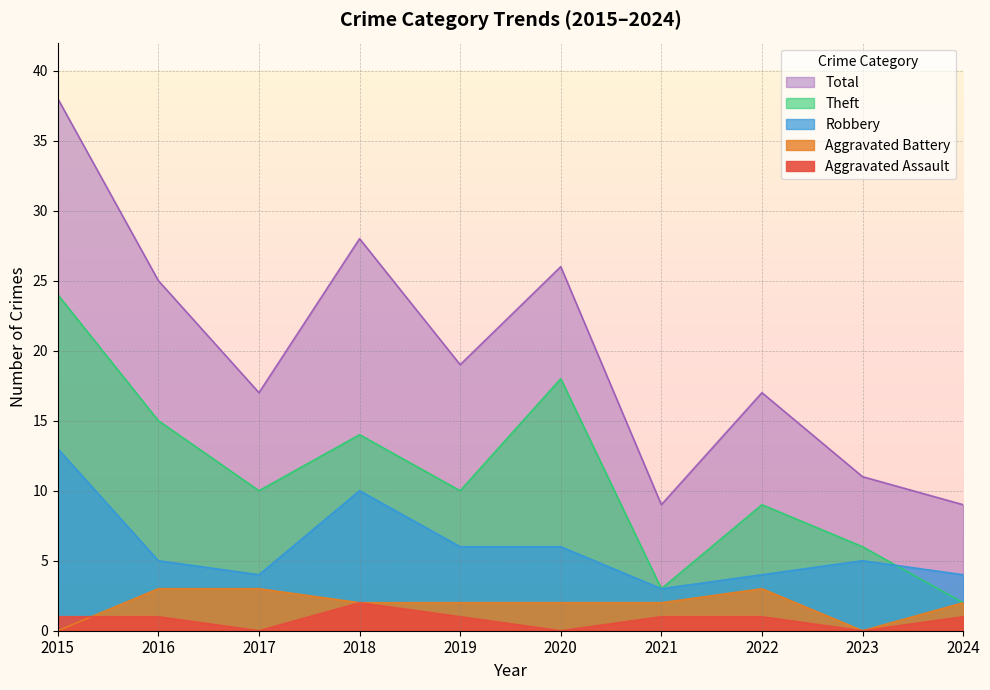

Rank the series at 2016 from highest to lowest value.

Total, Theft, Robbery, Aggravated Battery, Aggravated Assault